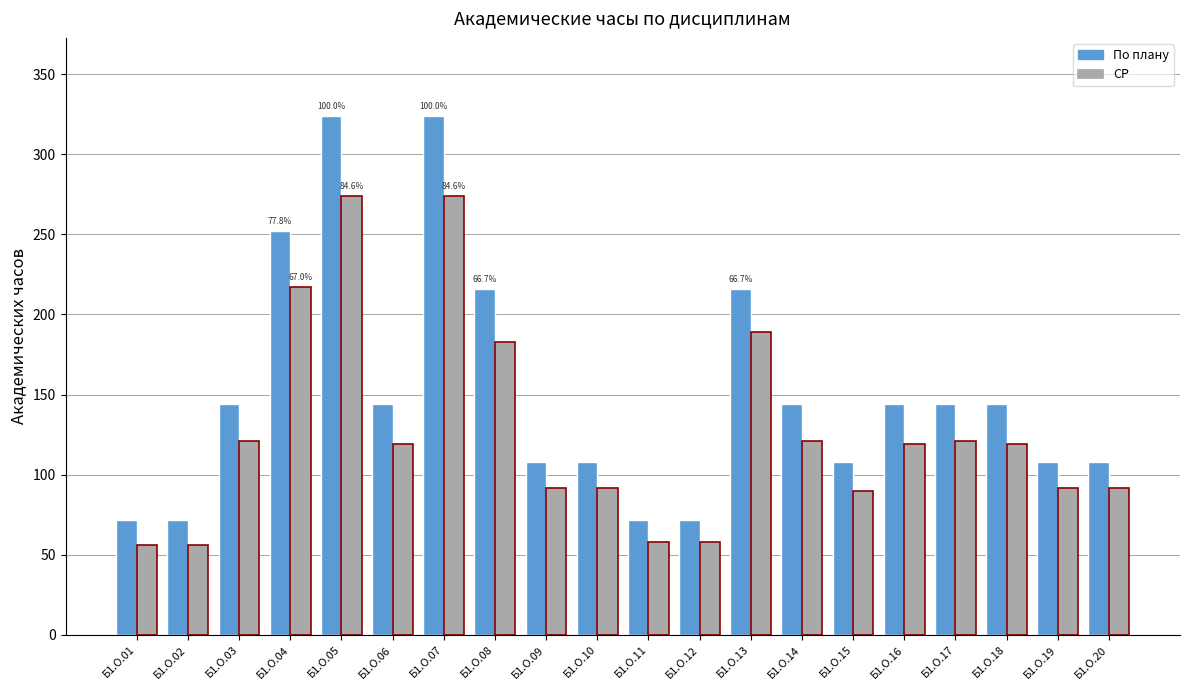

Which series has the largest total across all categories?

По плану